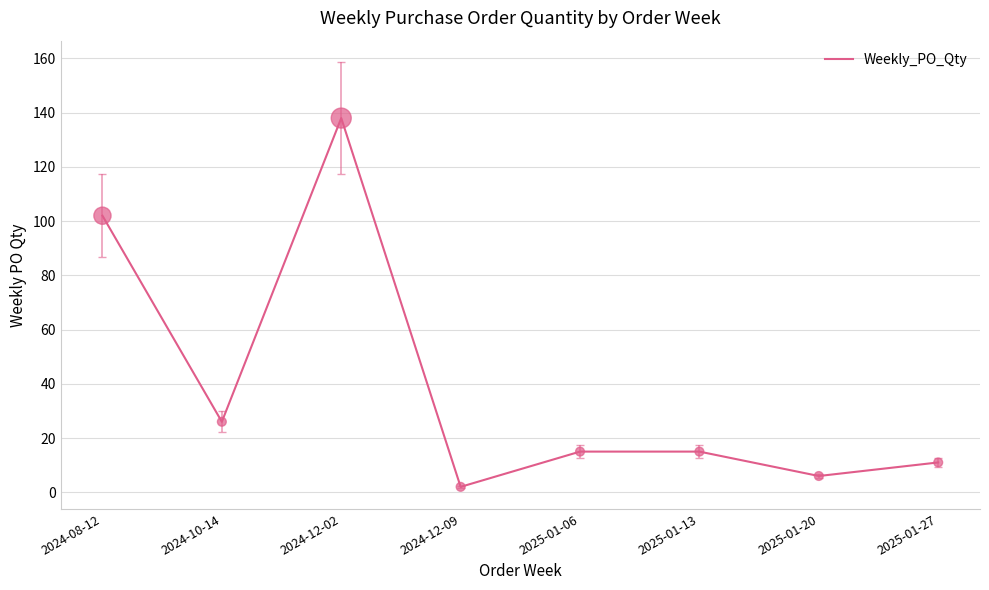

What is the ratio of the value at 2024-10-14 to the value at 2024-08-12?

0.3